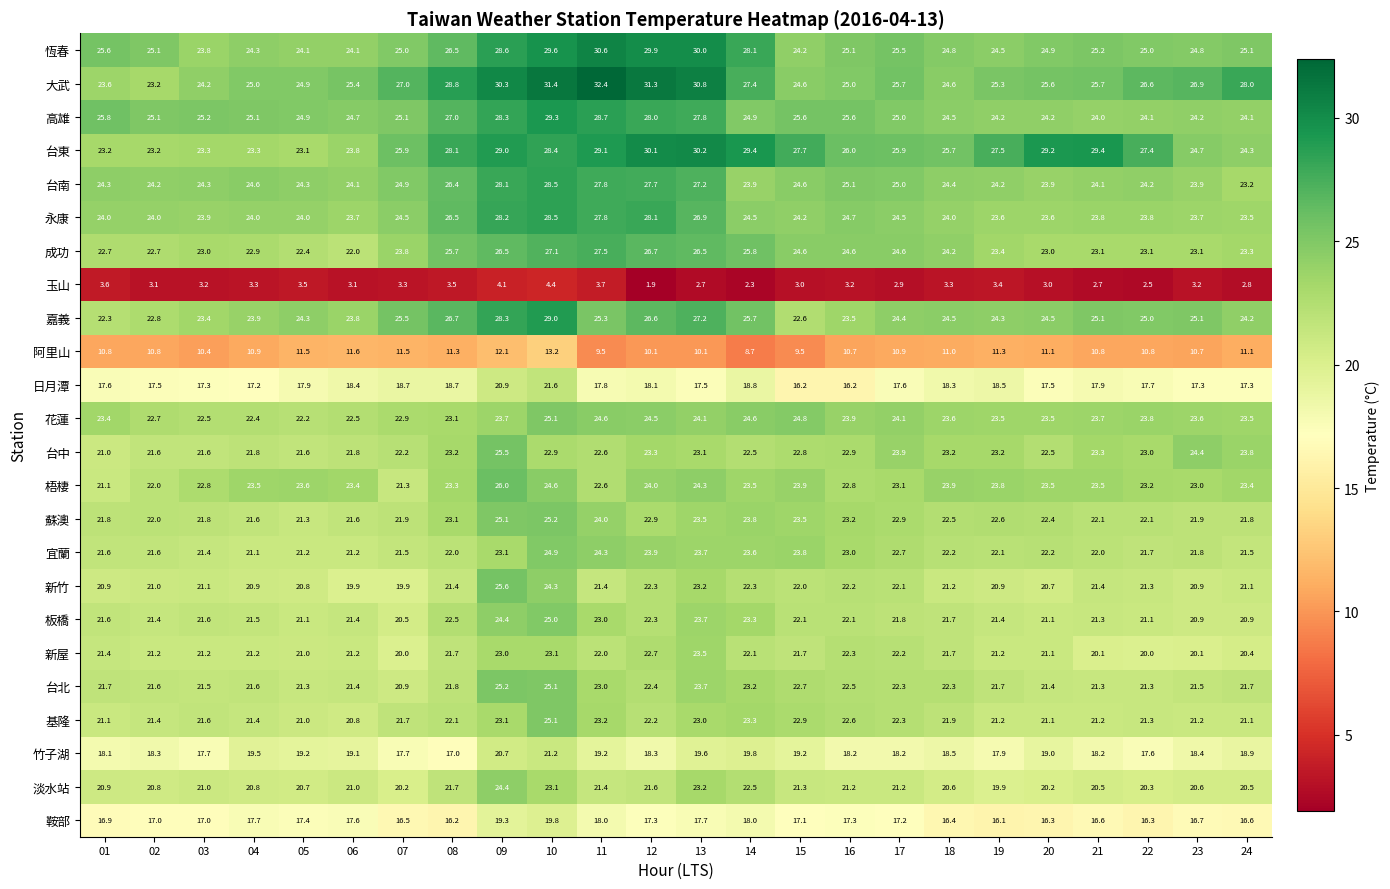

Which category has the highest value in the 竹子湖 series?

10